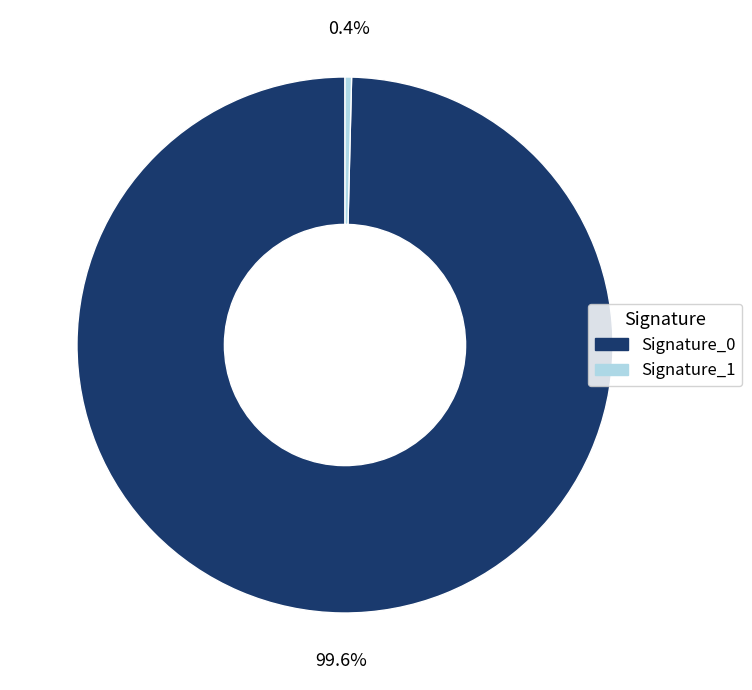

Is there a majority slice in this chart?

Yes